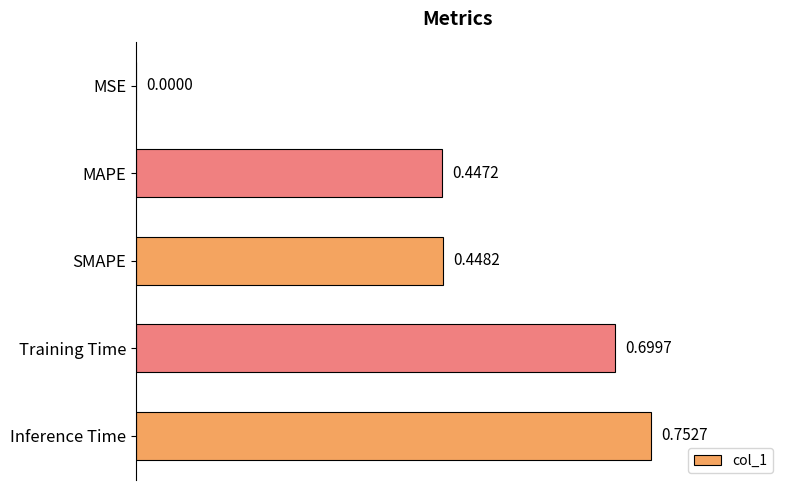

What is the sum of all values?

2.3